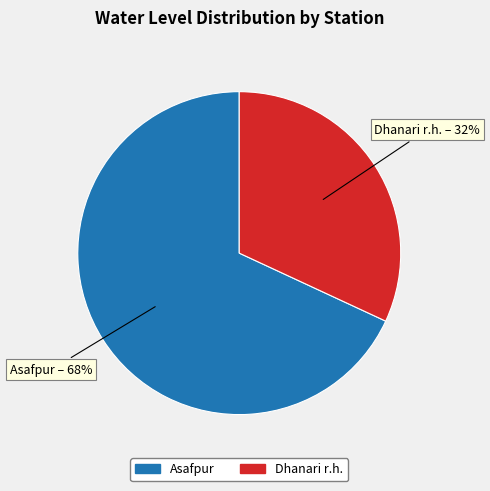

Rank the categories by value from lowest to highest.

Dhanari r.h., Asafpur